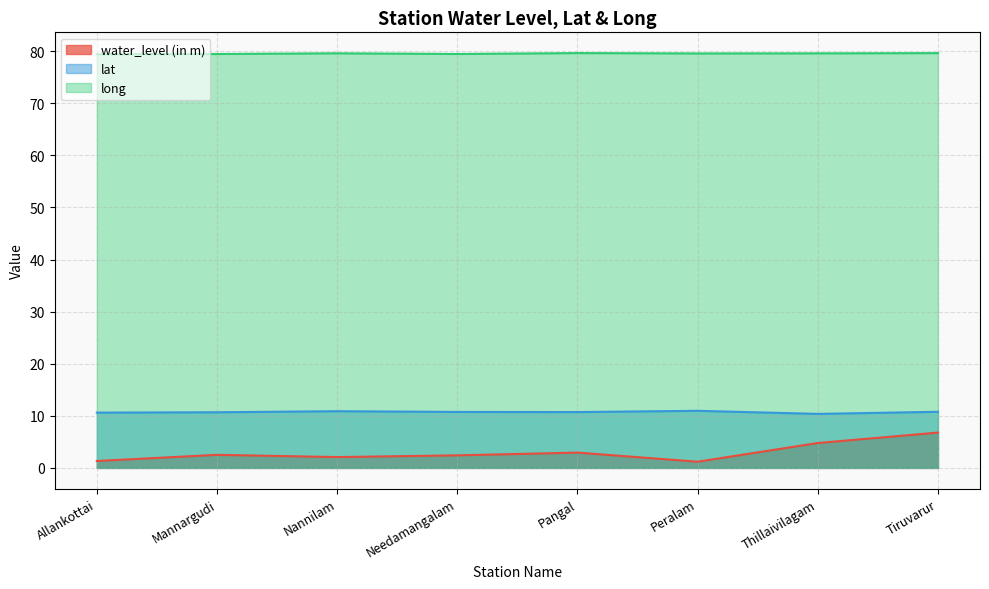

Reading right to left, transcribe all the data shown in this chart.

water_level (in m): Tiruvarur=6.8	Thillaivilagam=4.8	Peralam=1.2	Pangal=2.9	Needamangalam=2.4	Nannilam=2.1	Mannargudi=2.5	Allankottai=1.3
lat: Tiruvarur=10.8	Thillaivilagam=10.4	Peralam=11.0	Pangal=10.7	Needamangalam=10.7	Nannilam=10.9	Mannargudi=10.7	Allankottai=10.6
long: Tiruvarur=79.6	Thillaivilagam=79.6	Peralam=79.6	Pangal=79.6	Needamangalam=79.5	Nannilam=79.6	Mannargudi=79.5	Allankottai=79.4